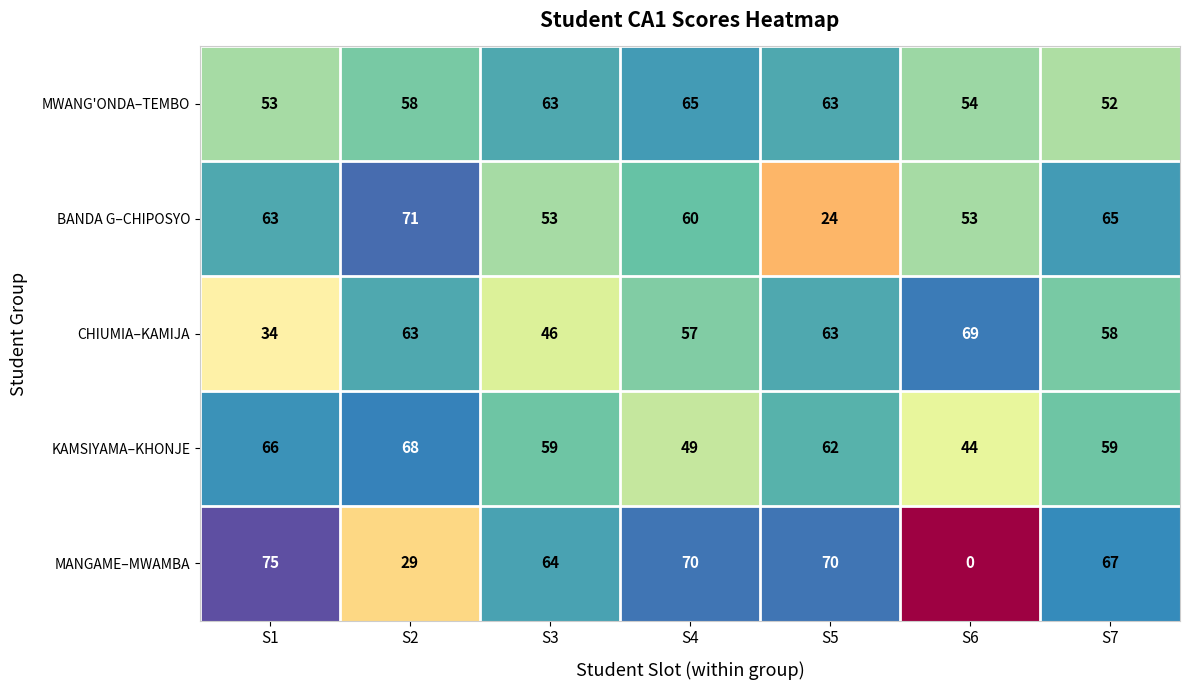

What is the spread (max minus min) of values at S3?

18